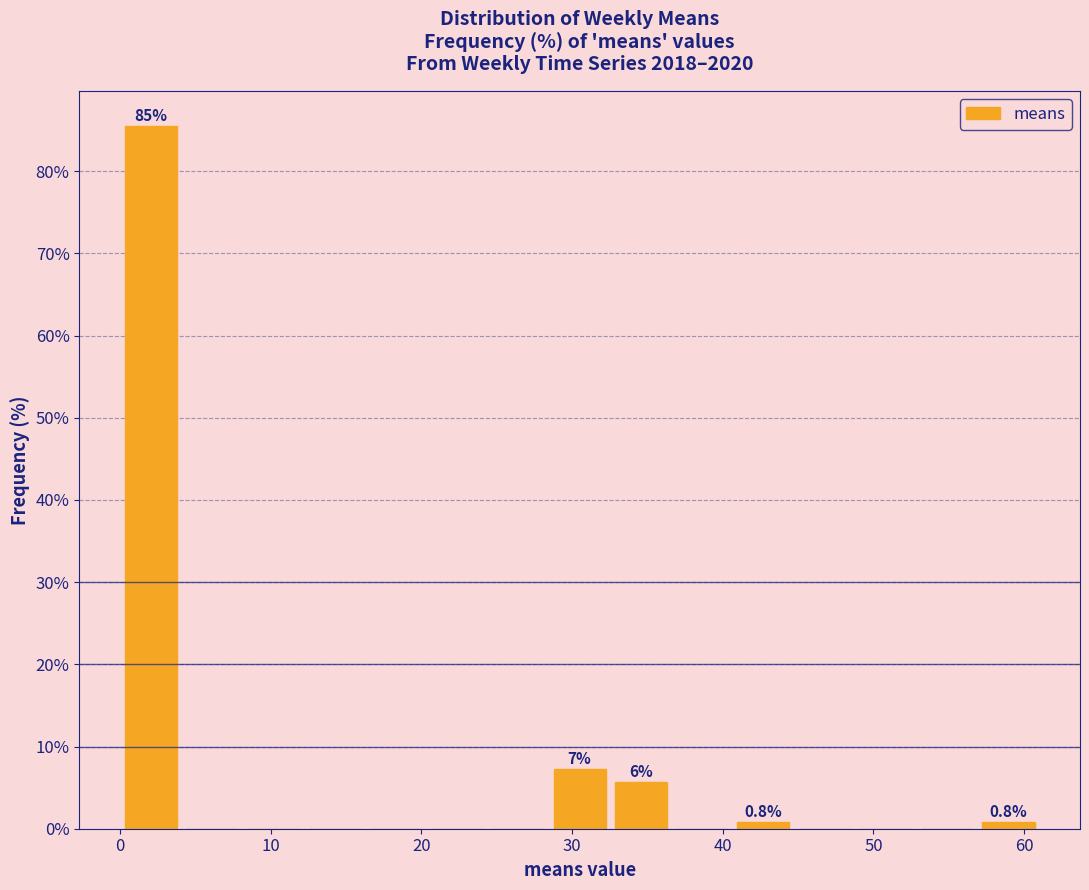

Which range on the x-axis has the tallest bar?

0 to 4